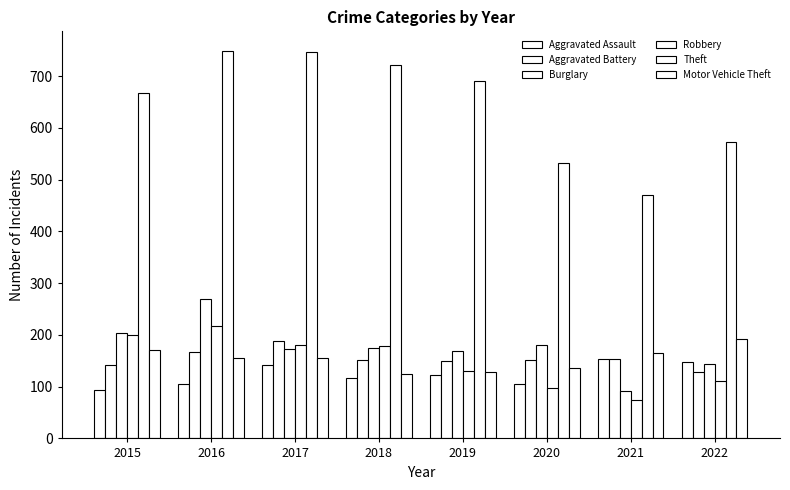

How many bars are there in total?

48